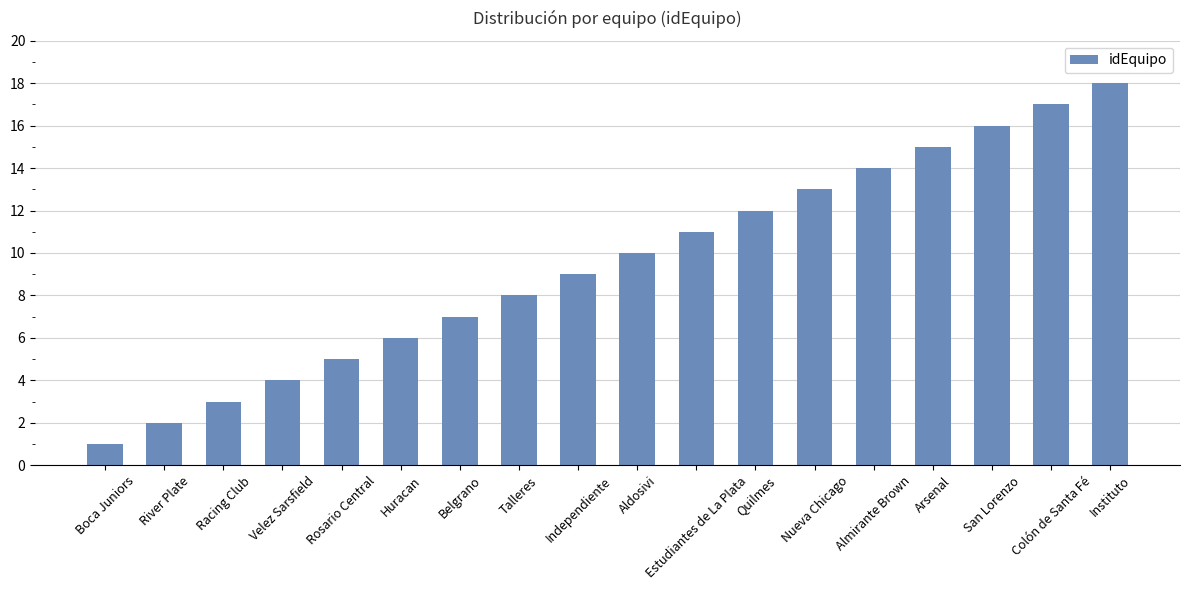

What is the value of the 13th bar from the left?

13